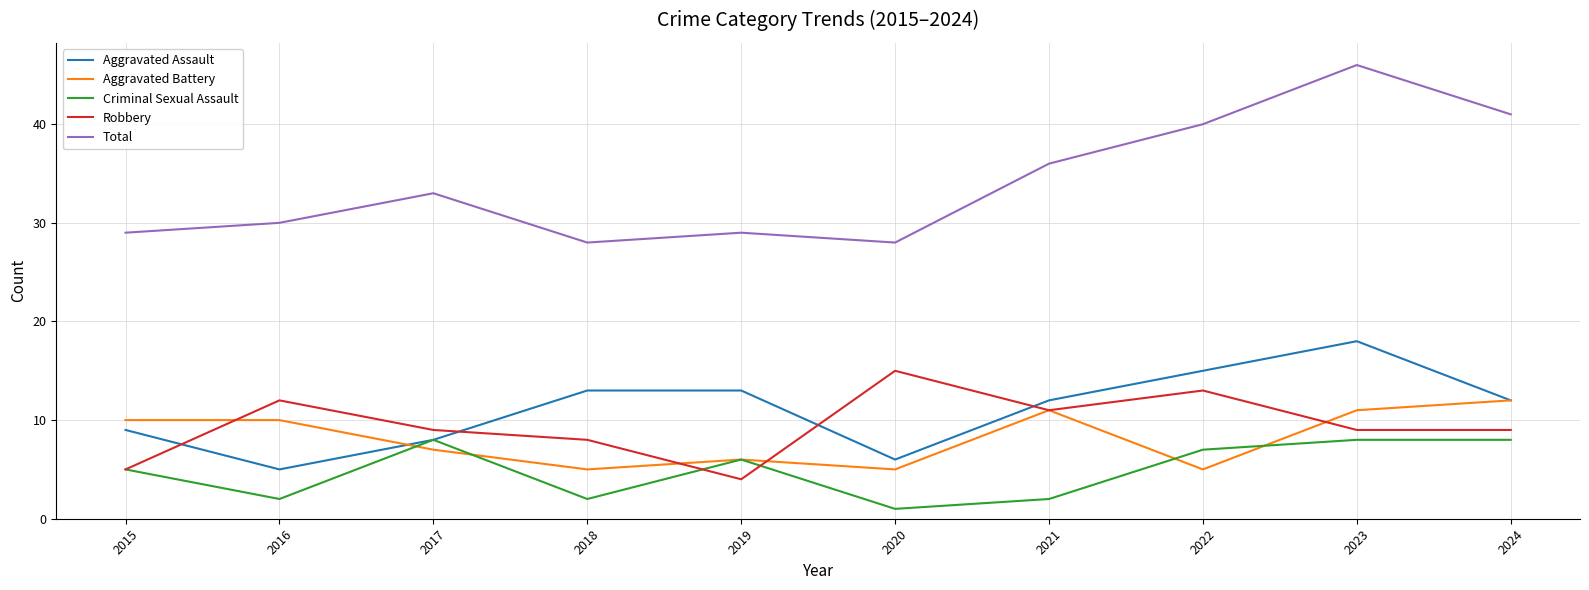

Read the Aggravated Battery value at 2024.

12